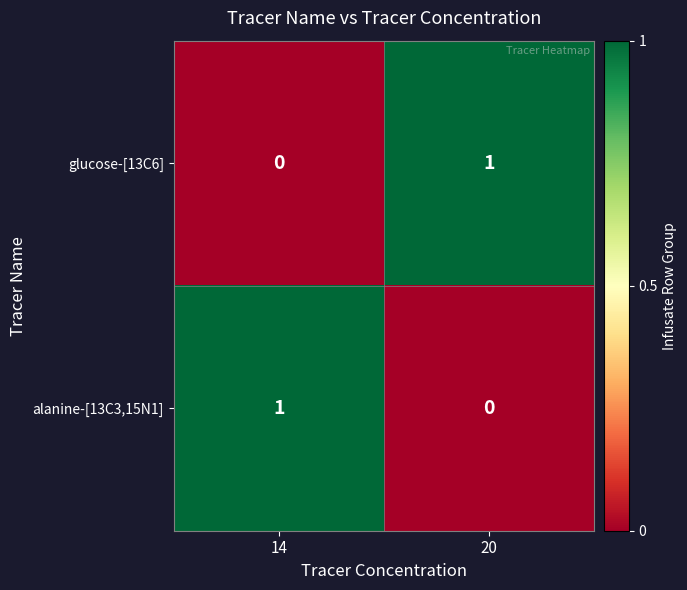

At 20, list the series in order from largest to smallest.

glucose-[13C6], alanine-[13C3,15N1]